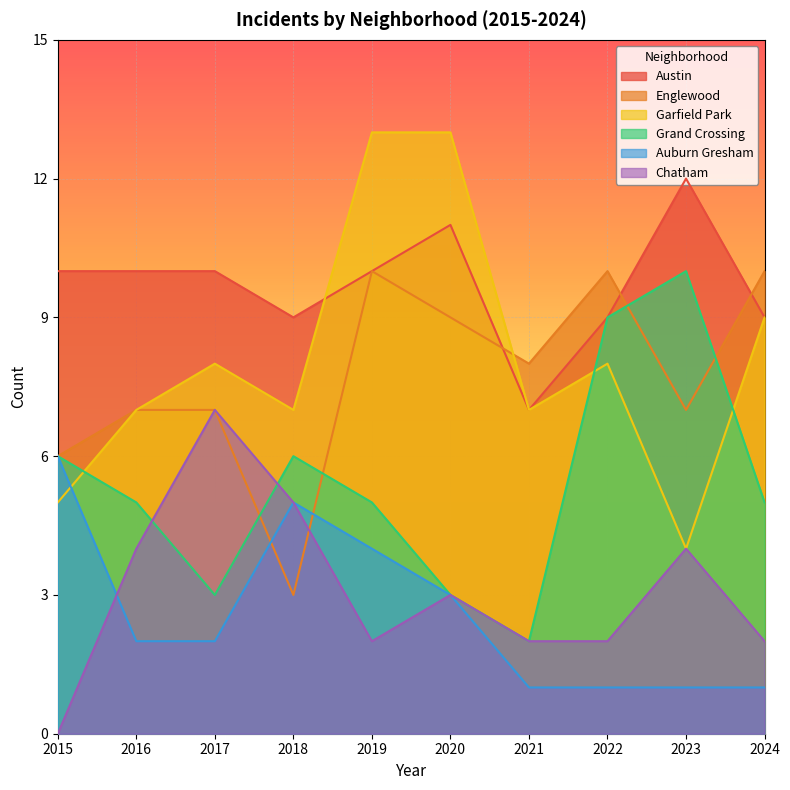

What is the sum of the Garfield Park values at 2020 and 2019?

26